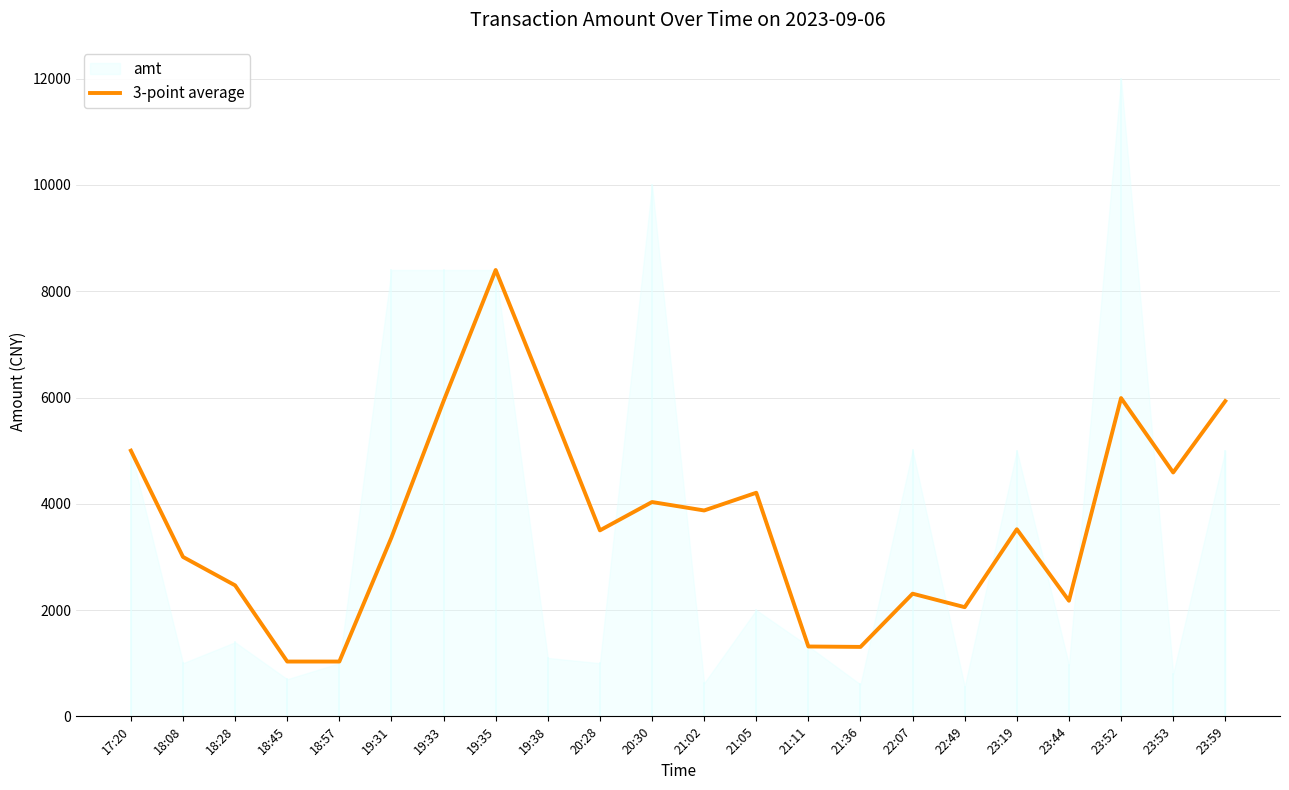

How many lines are shown in the chart?

1